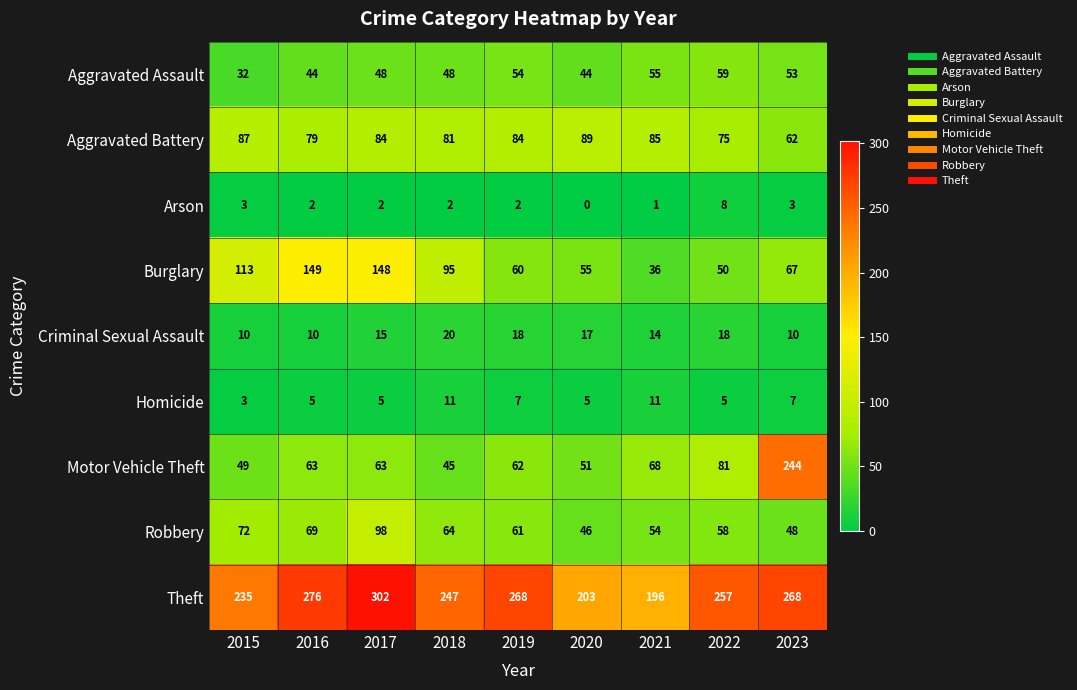

Which series has the widest spread of values?

Motor Vehicle Theft